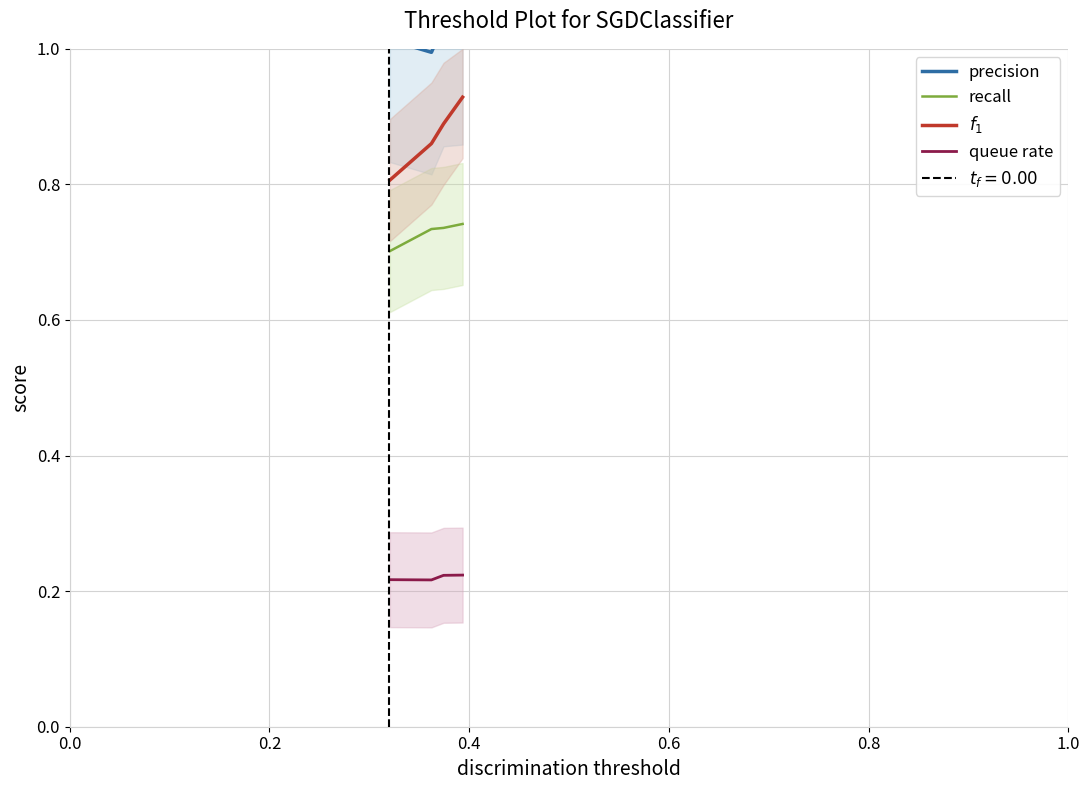

Rank the series by their maximum value, from highest to lowest.

precision, $f_1$, recall, queue rate